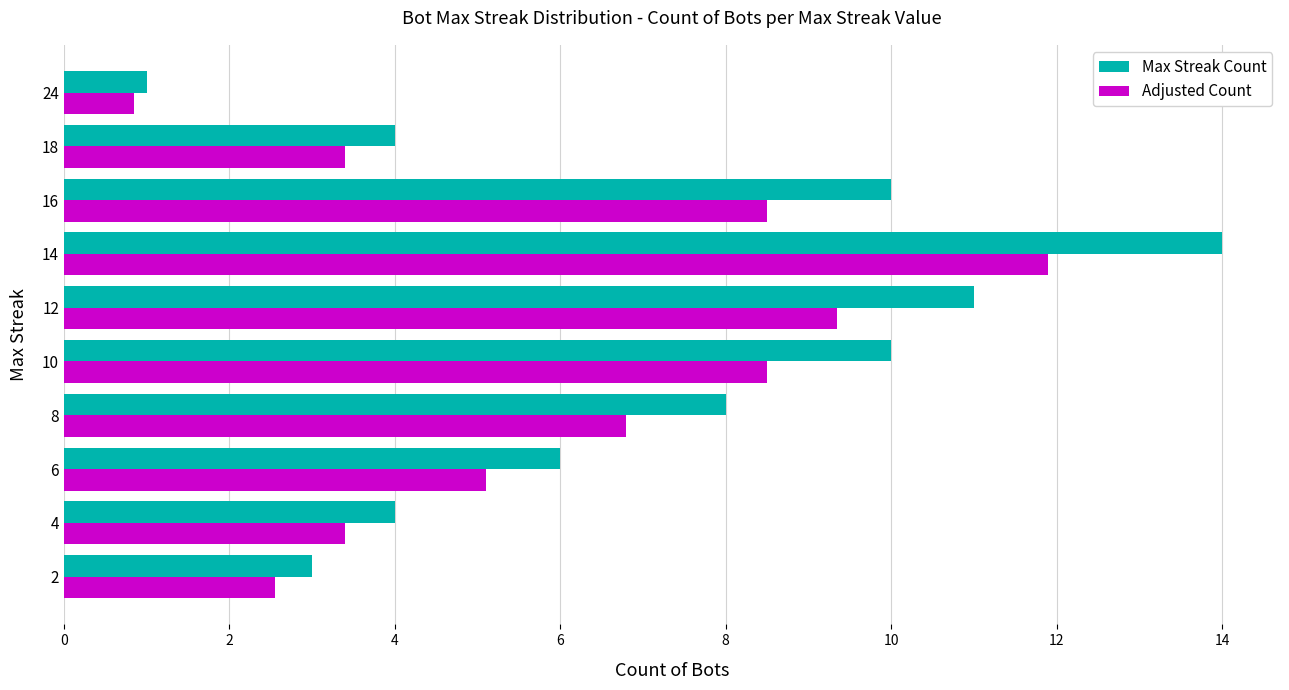

What is the greatest value displayed?

14.0